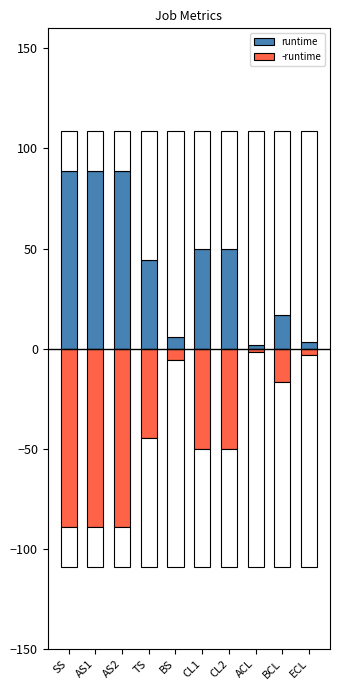

Reading right to left, transcribe all the data shown in this chart.

runtime: 3.3	16.7	1.7	50.0	50.0	5.6	44.4	88.9	88.9	88.9
-runtime: -3.3	-16.7	-1.7	-50.0	-50.0	-5.6	-44.4	-88.9	-88.9	-88.9